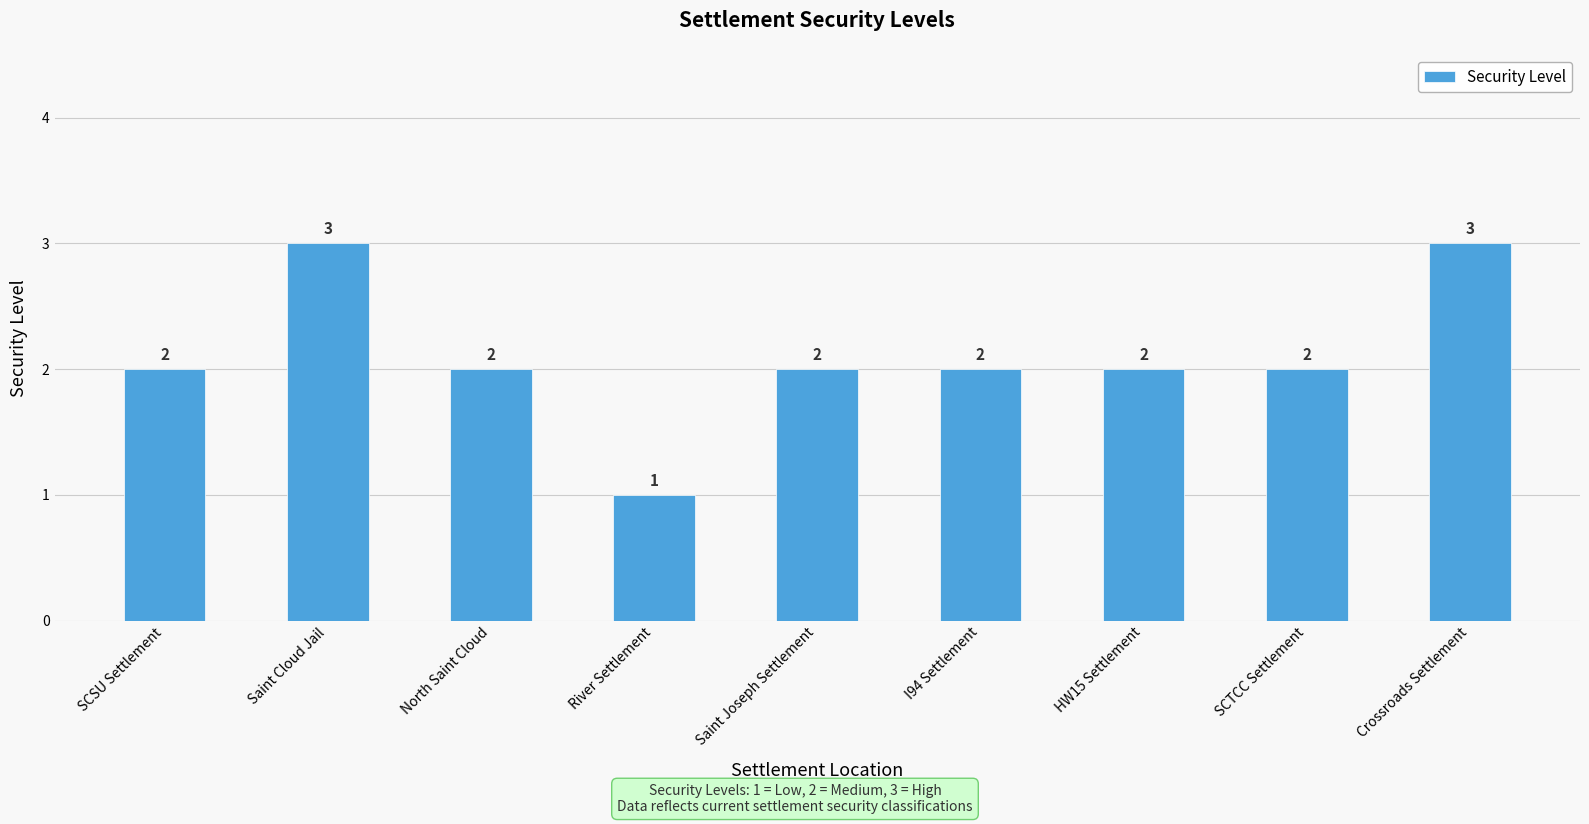

Which has a higher value, Saint Cloud Jail or River Settlement?

Saint Cloud Jail